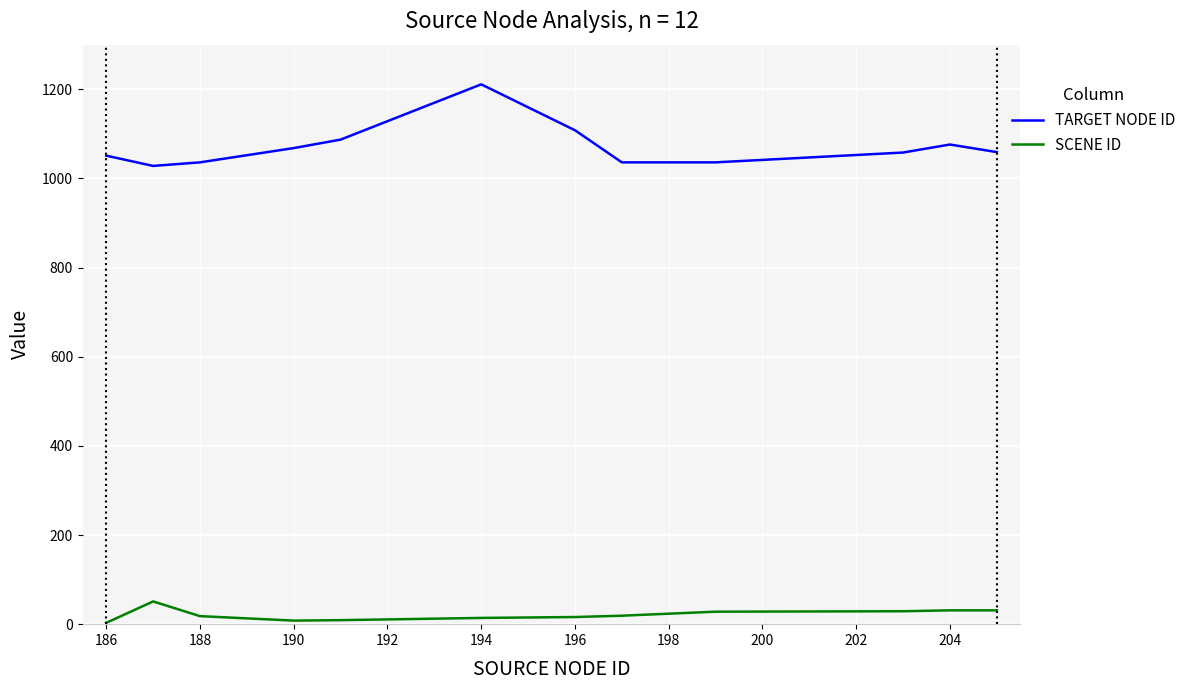

What is the sum of all SCENE ID values?

257